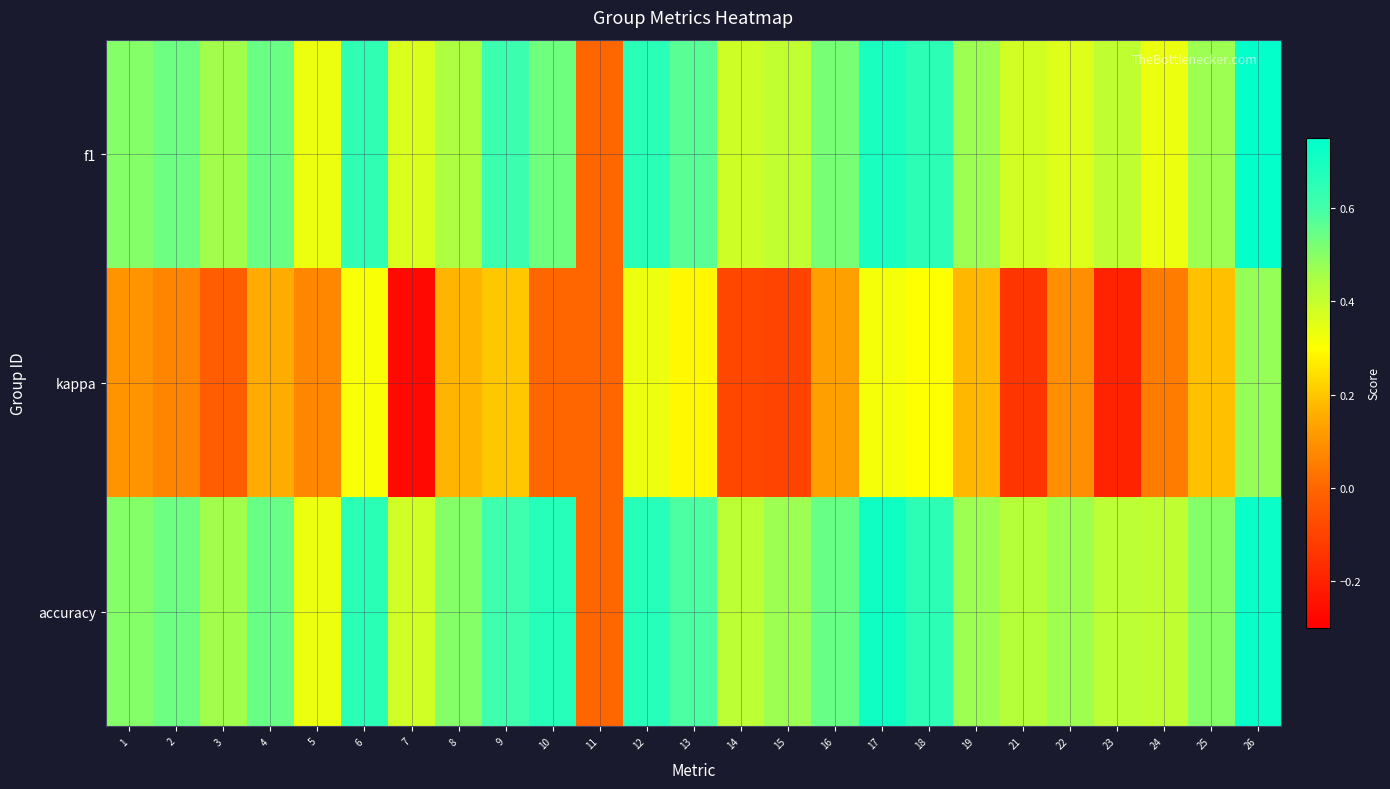

Which series has the widest spread of values?

kappa